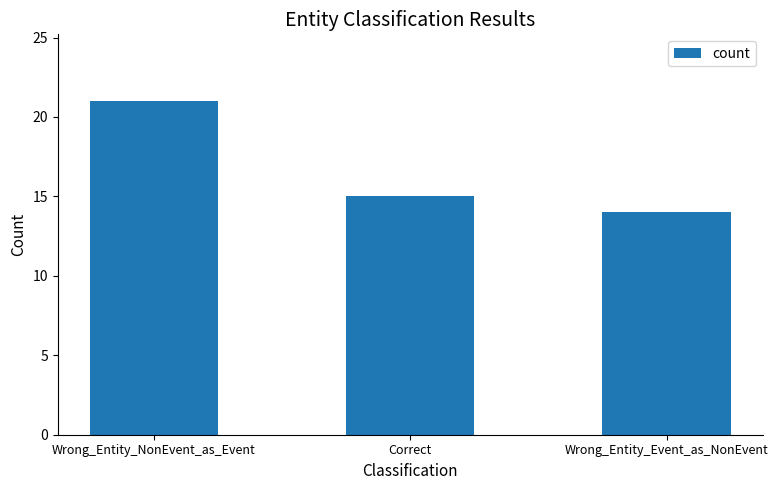

Count the values in the range 14 to 21.

3